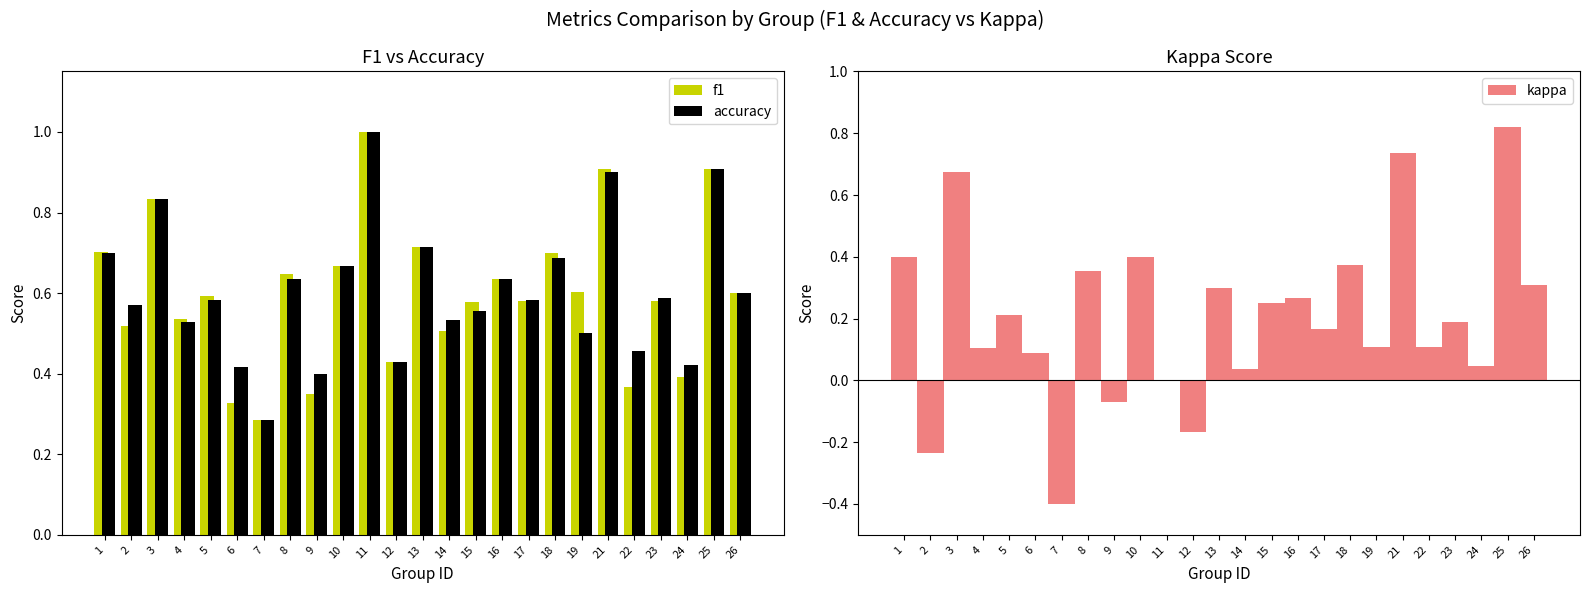

At which label is accuracy closest to 0?

7